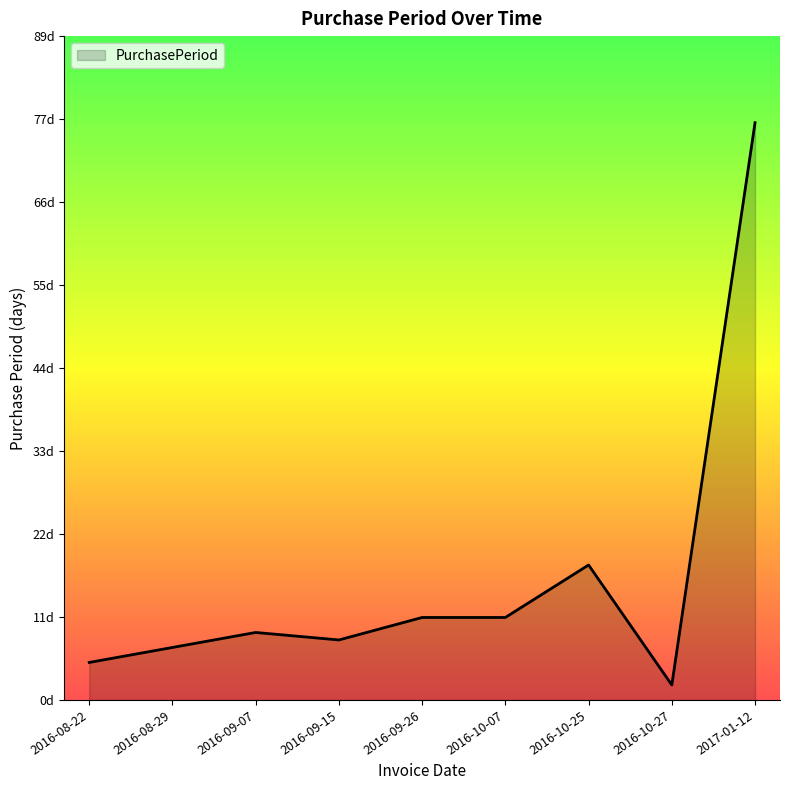

Between 2017-01-12 and 2016-10-27, which is larger?

2017-01-12